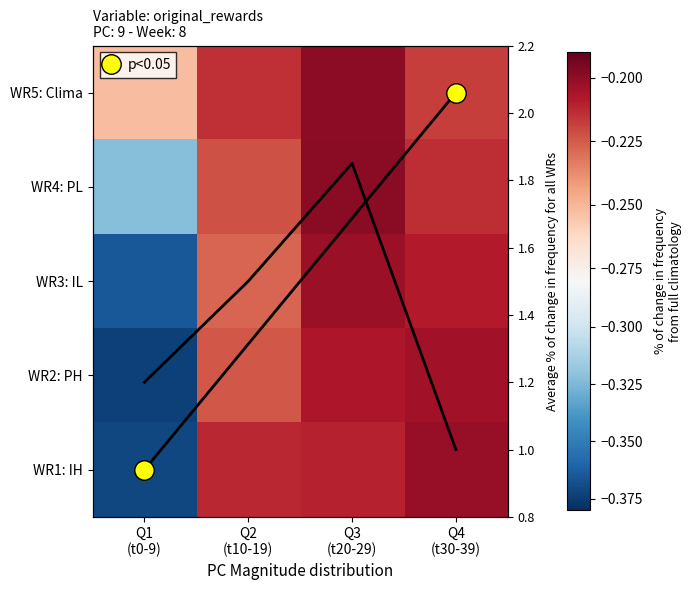

Is the value of WR1: IH at Q3 (t20-29) greater than the value of avg at Q3 (t20-29)?

No